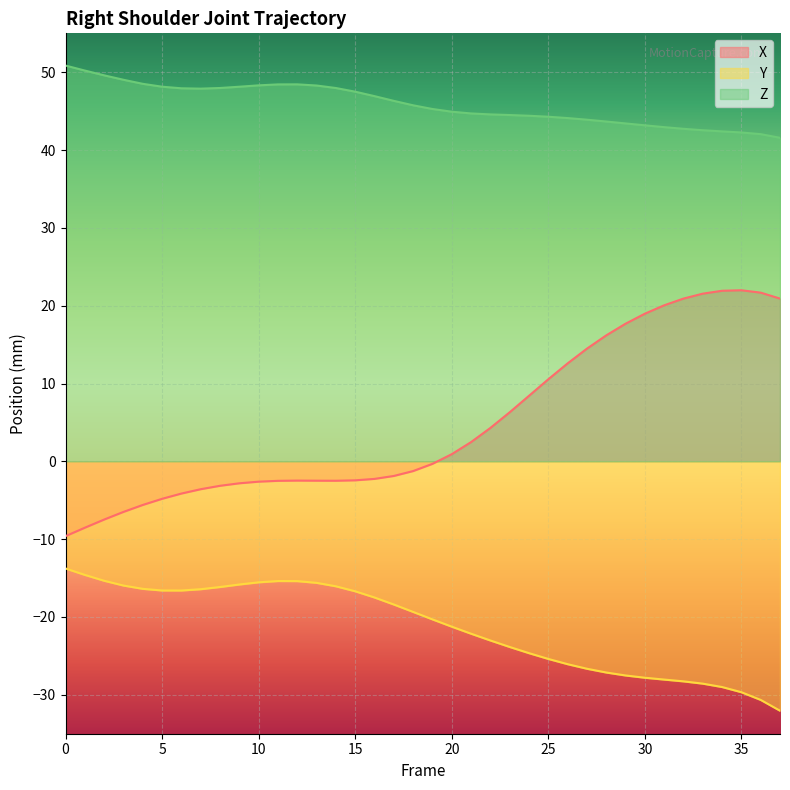

True or false: Y has a value of -16.1 at 8.

True